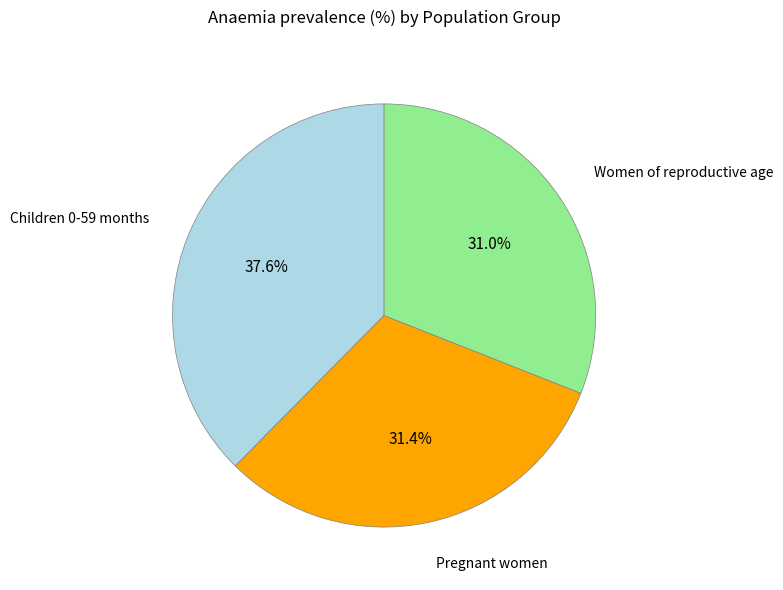

Which slice is the largest?

Children 0-59 months